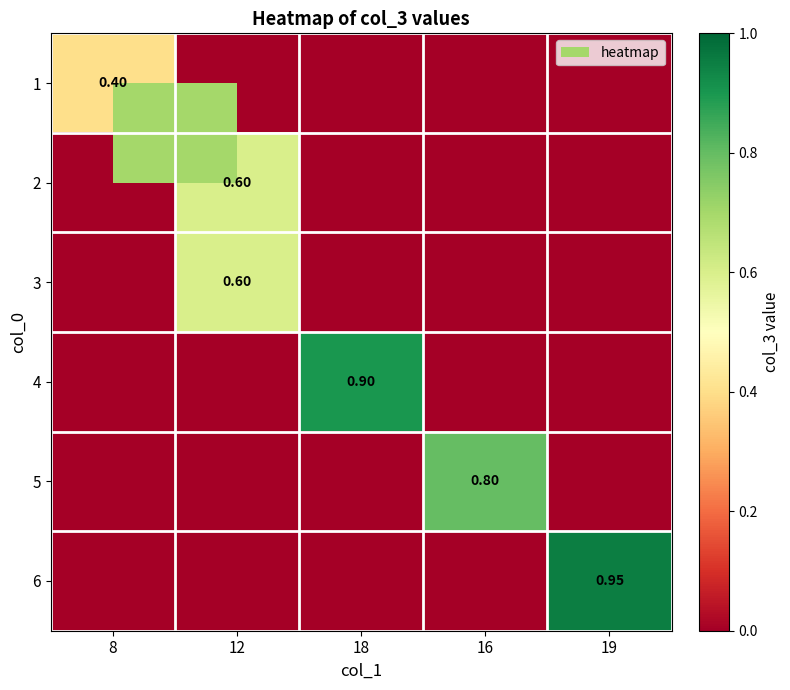

Count the 4 values in the range 0 to 1.

5